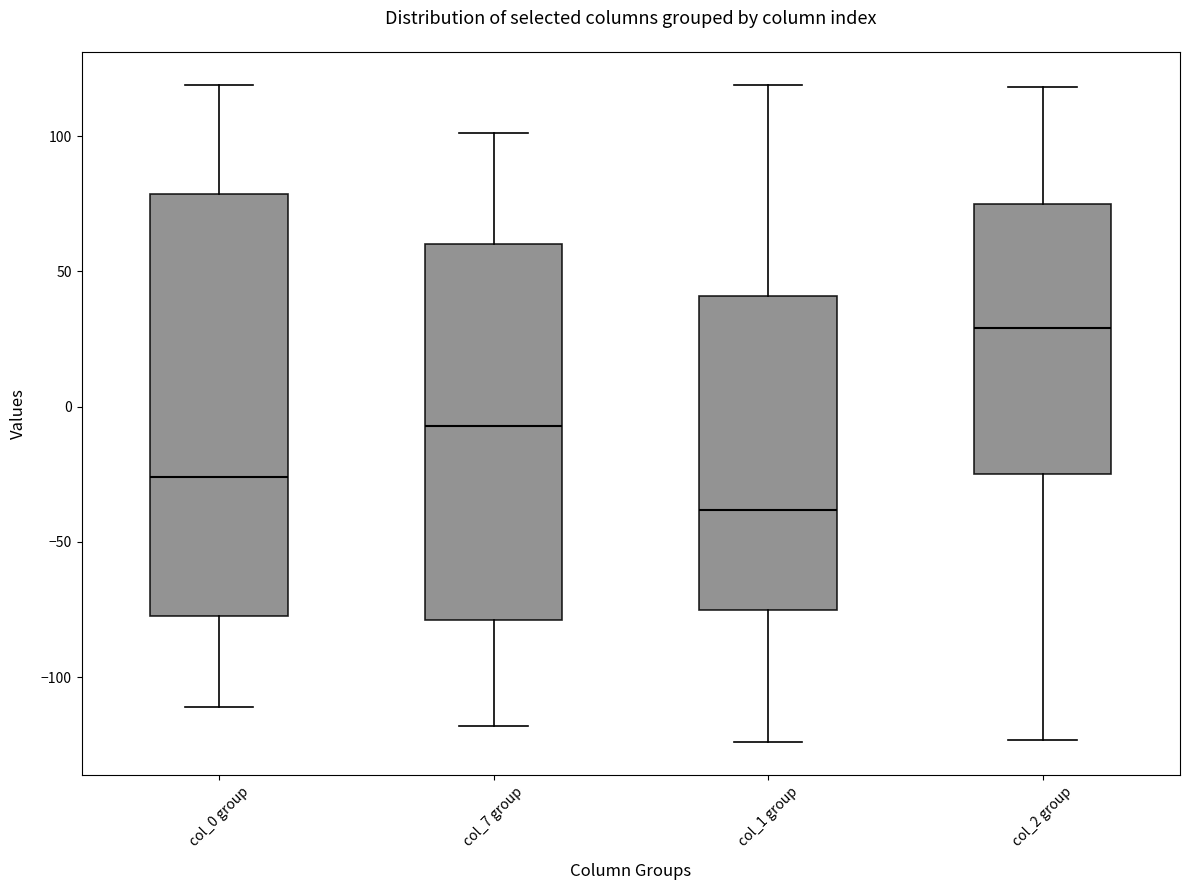

Which box's median line is the lowest?

col_1 group